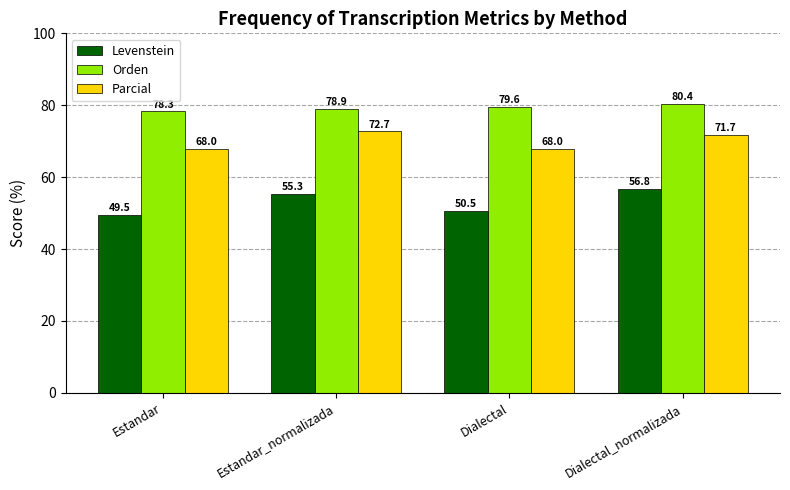

What is the label of the 3rd bar from the left?

Dialectal